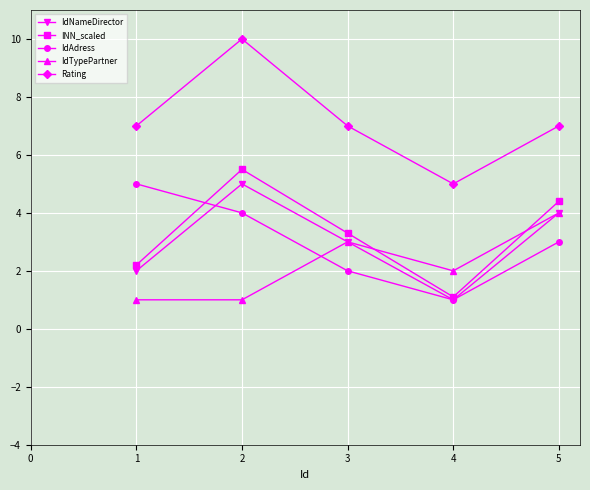

Is it true that IdAdress equals 0.3 at 4?

False